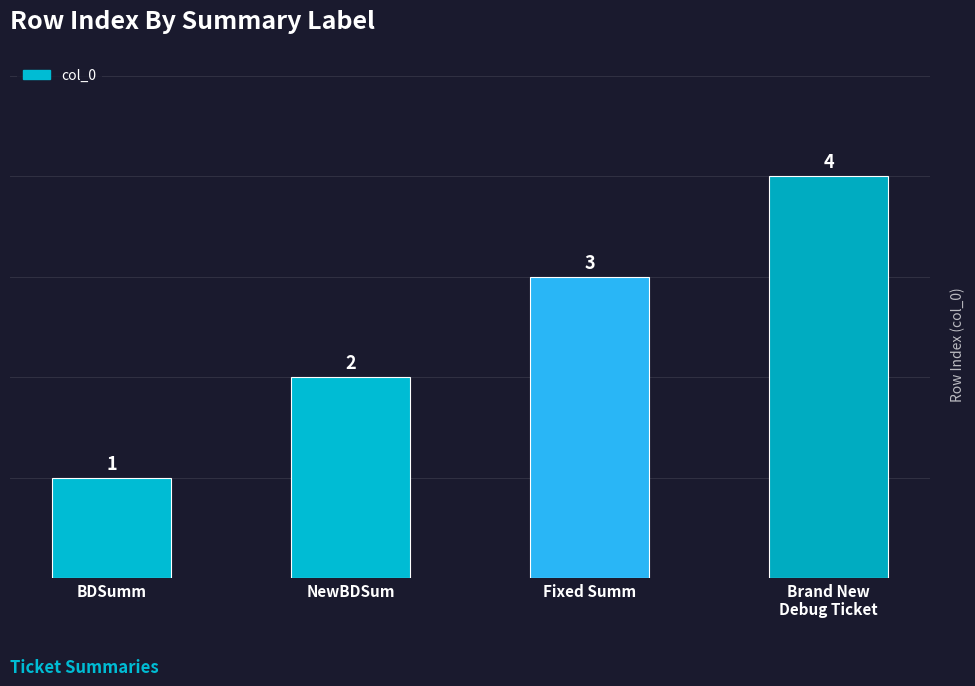

How many distinct data groups are displayed?

1